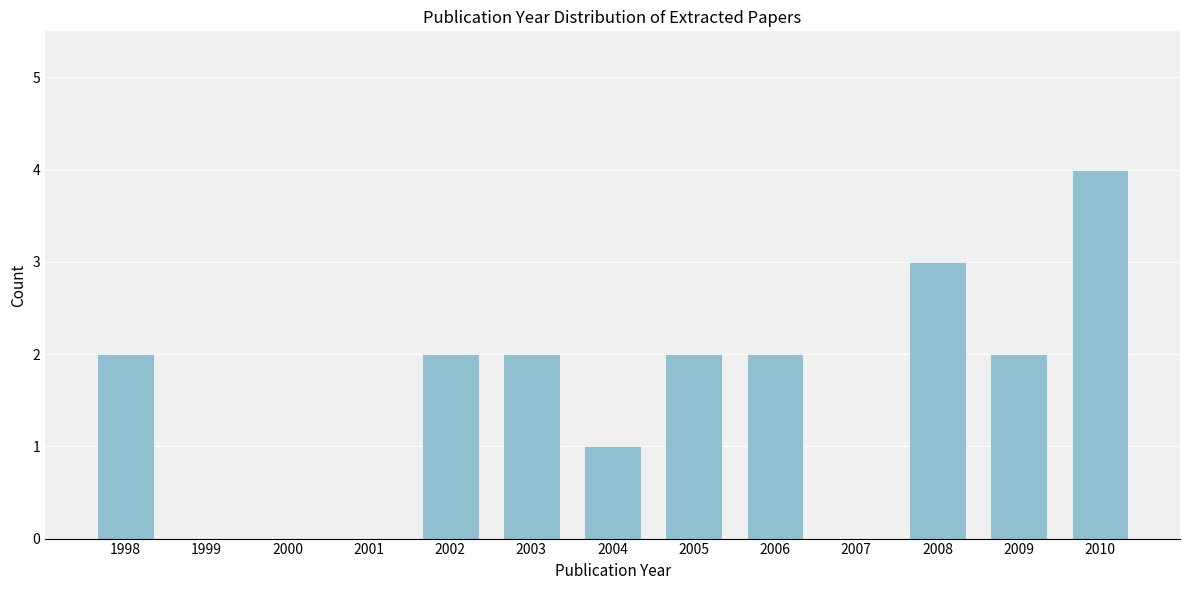

Reading left to right, list all the values displayed in this chart.

1998=2	1999=0	2000=0	2001=0	2002=2	2003=2	2004=1	2005=2	2006=2	2007=0	2008=3	2009=2	2010=4